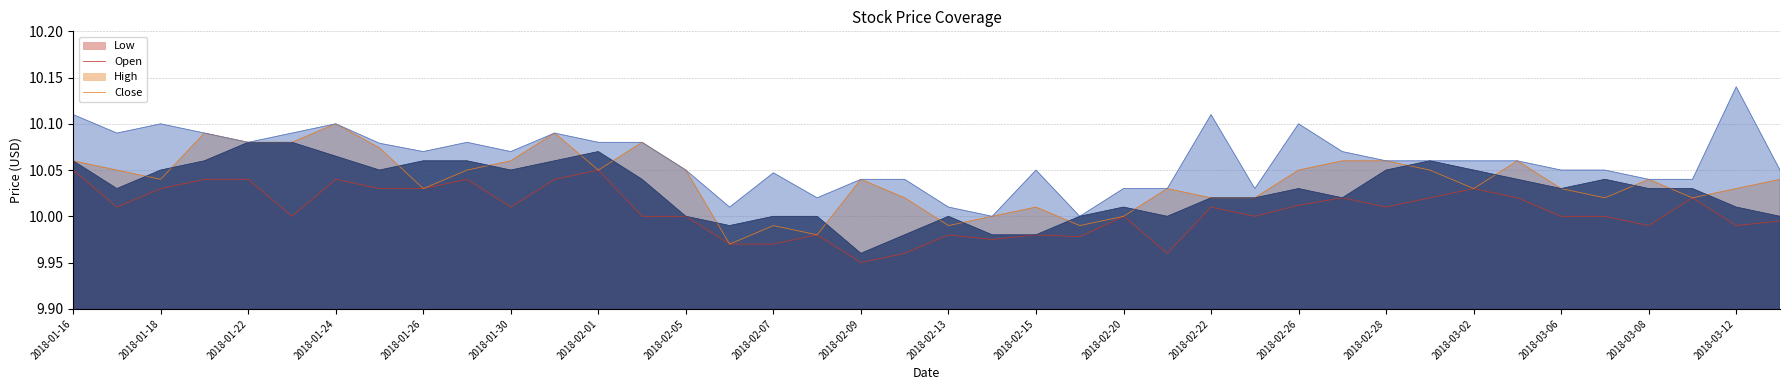

True or false: Low and Open intersect in this chart.

False